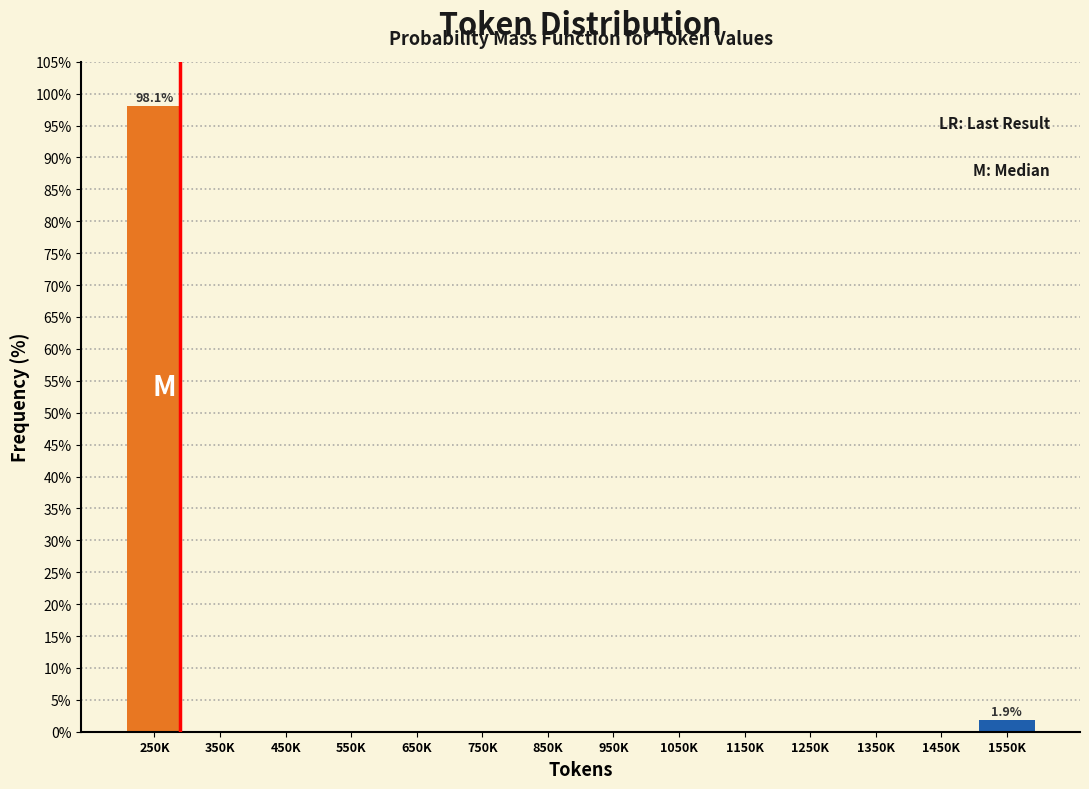

Reading right to left, transcribe all the data shown in this chart.

1550K=1.9	1450K=0.0	1350K=0.0	1250K=0.0	1150K=0.0	1050K=0.0	950K=0.0	850K=0.0	750K=0.0	650K=0.0	550K=0.0	450K=0.0	350K=0.0	250K=98.1